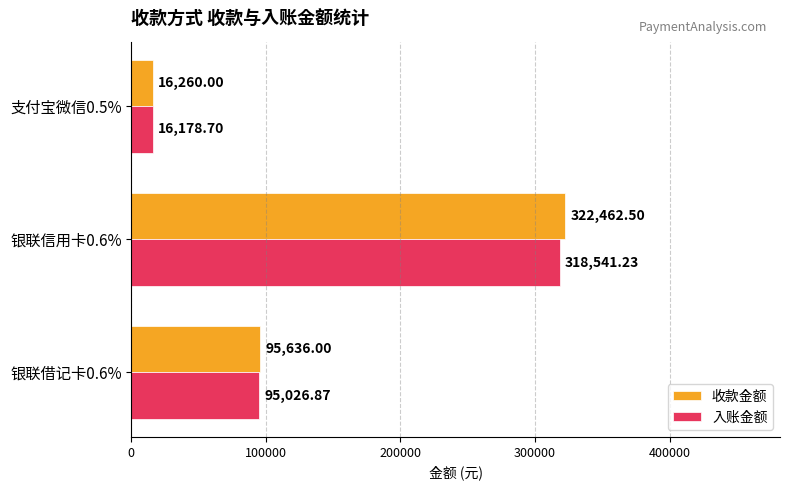

Which series has the largest total across all categories?

收款金额